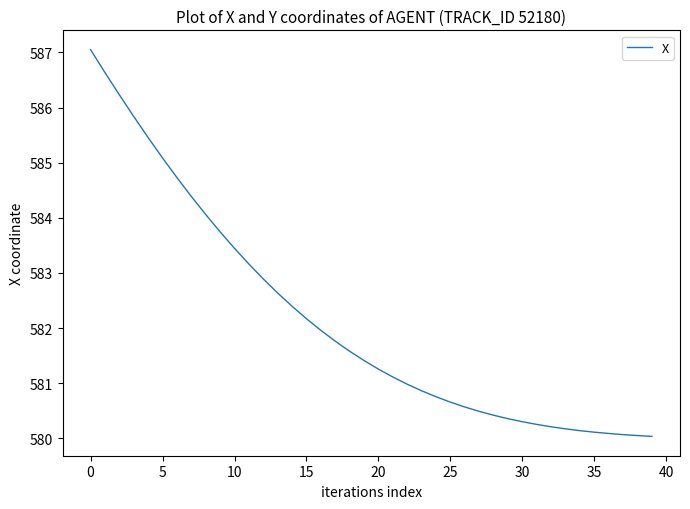

What is the minimum value shown in the chart?

580.0